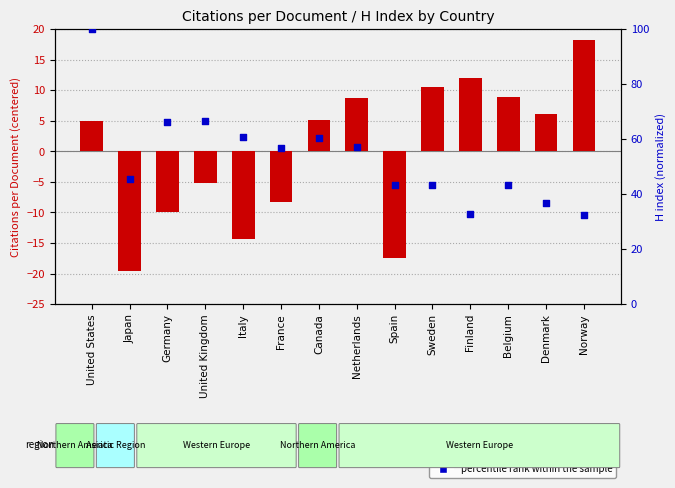

Which series has the largest total across all categories?

percentile rank within the sample